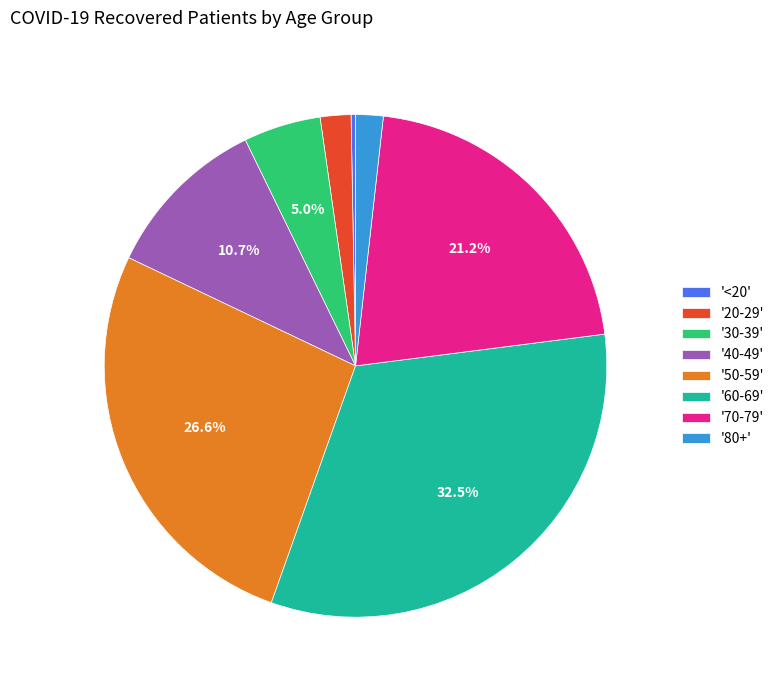

What percentage is NOT represented by '60-69'?

67.5%